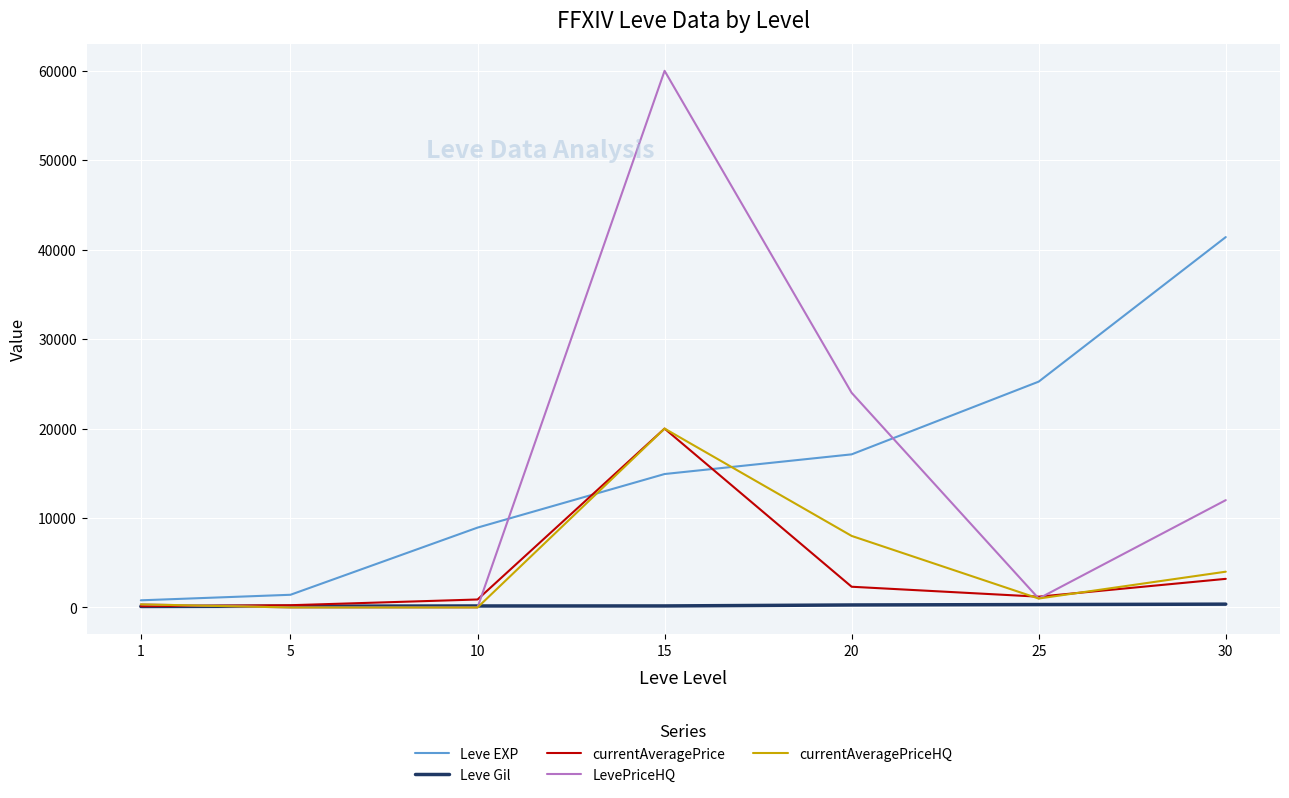

How many lines are shown in the chart?

5